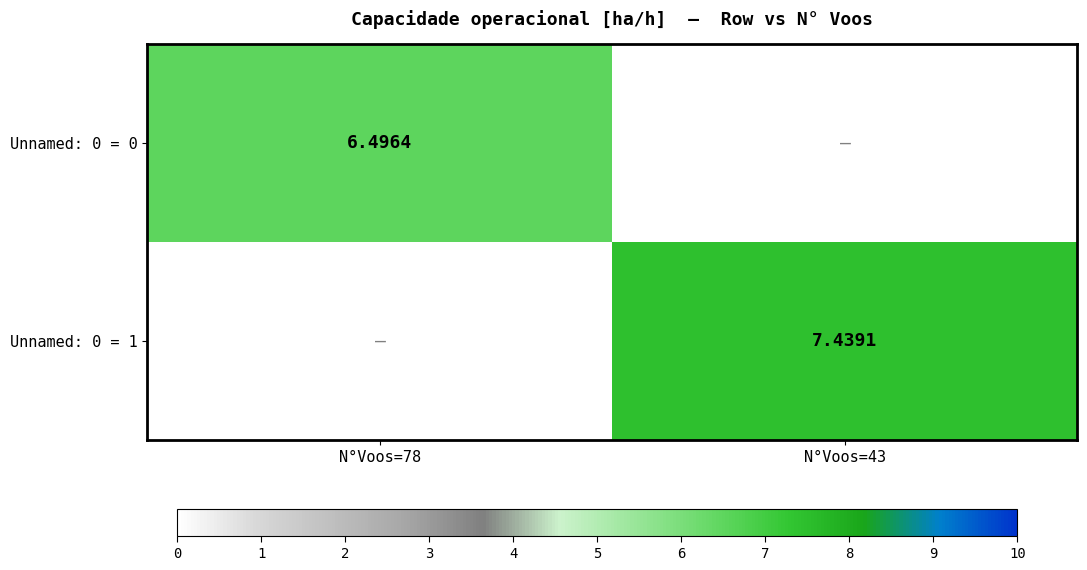

At N°Voos=78, list the series in order from smallest to largest.

Unnamed: 0 = 1, Unnamed: 0 = 0